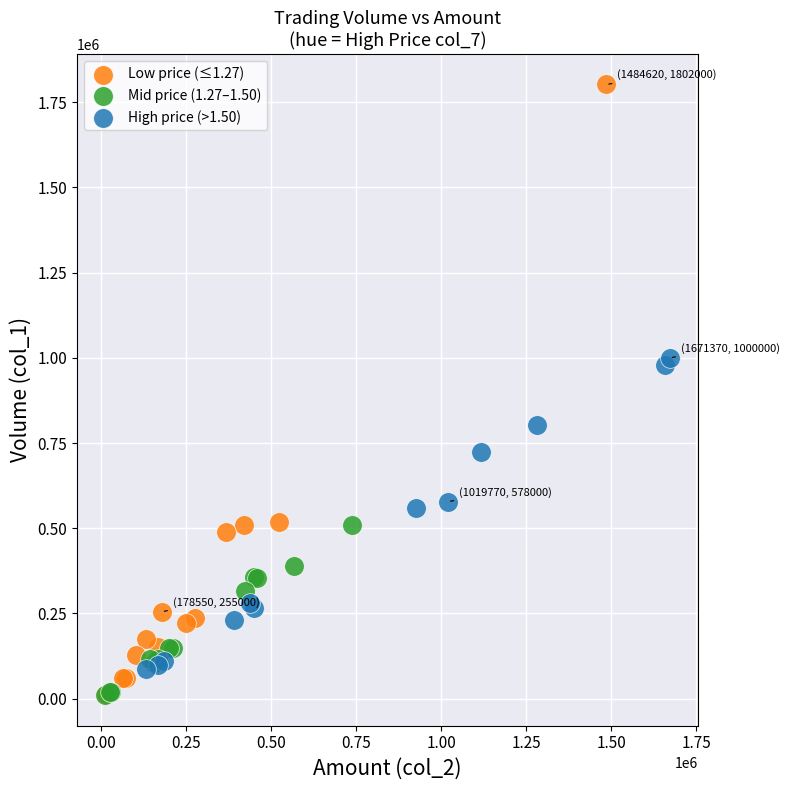

What are all the series names shown in the legend?

Low price (≤1.27), Mid price (1.27–1.50), High price (>1.50)